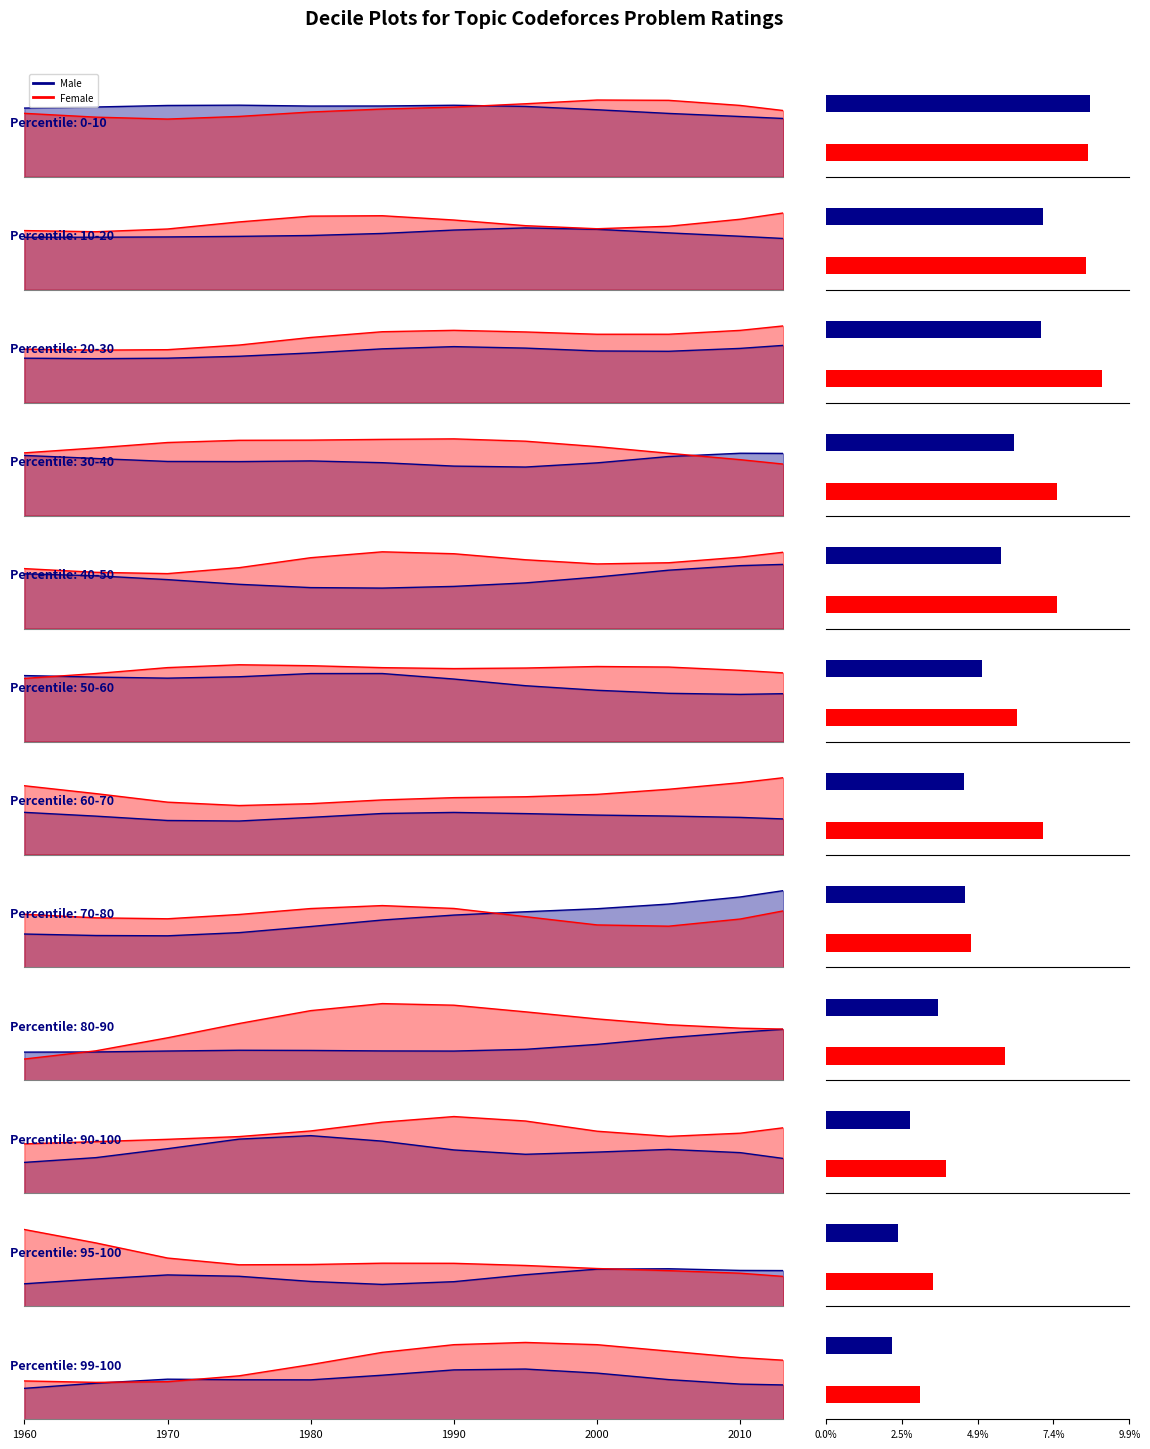

Where is Male nearest to the value 0?

1960